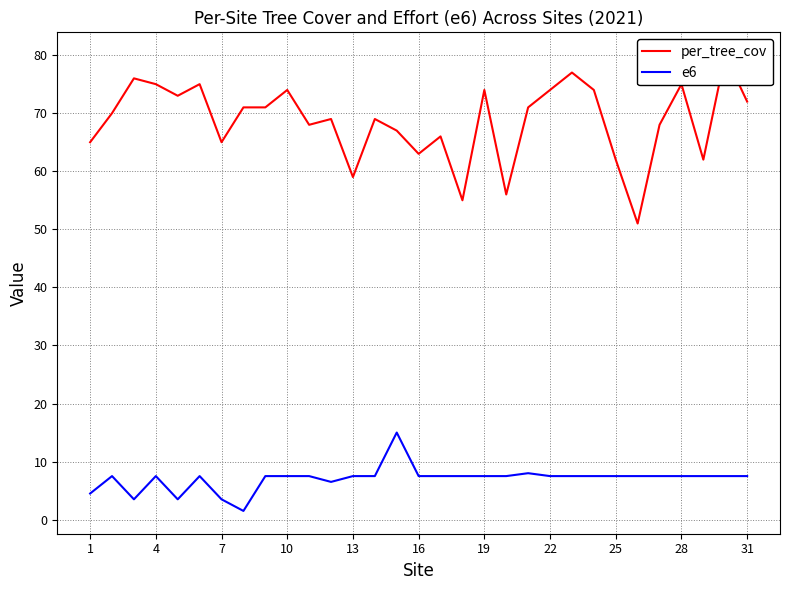

True or false: e6 and per_tree_cov intersect in this chart.

False